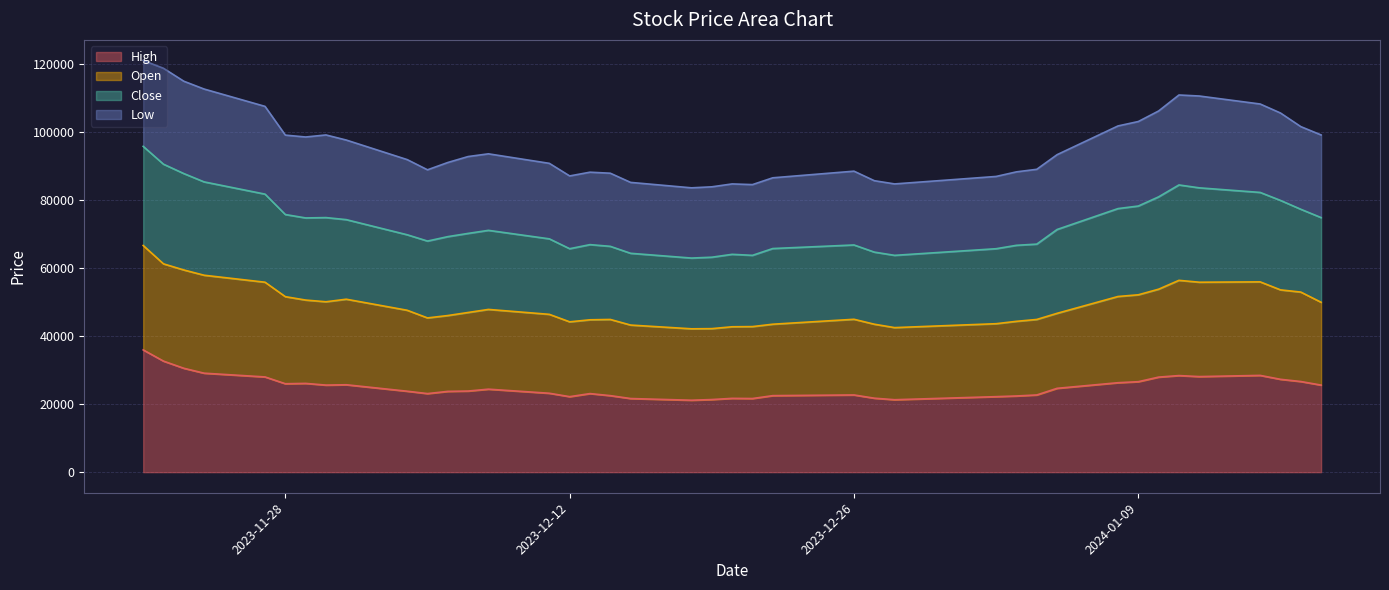

Between 2024-01-08 and 2024-01-10, which series saw the biggest shift?

Close